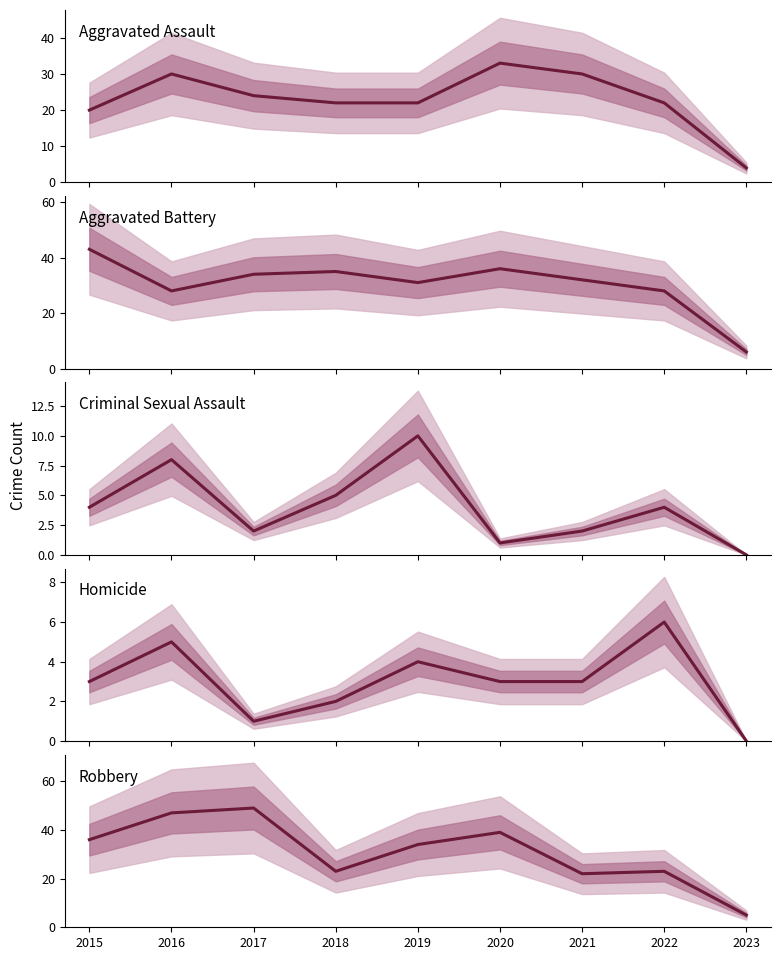

What is the difference between the highest and lowest values at 2023?

6